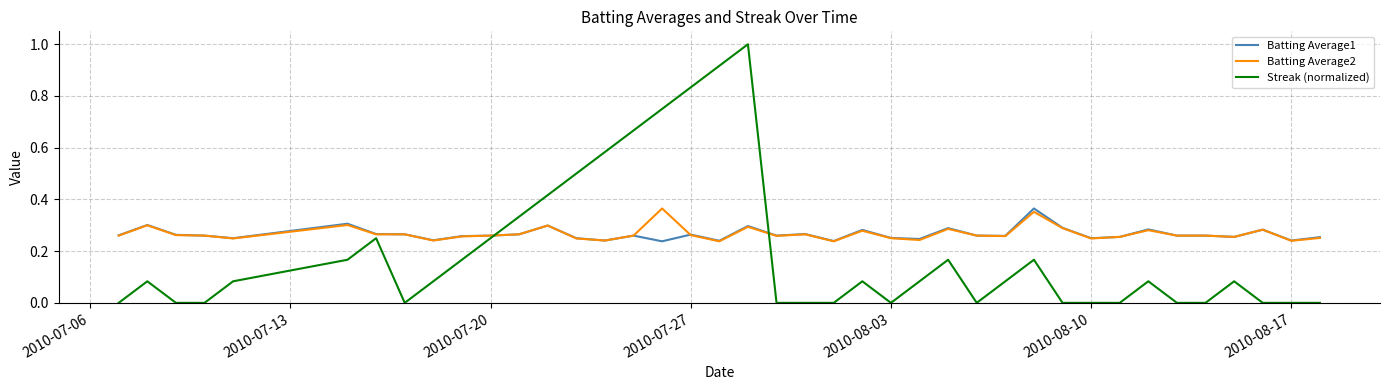

Which series has the largest range (max minus min)?

Streak (normalized)